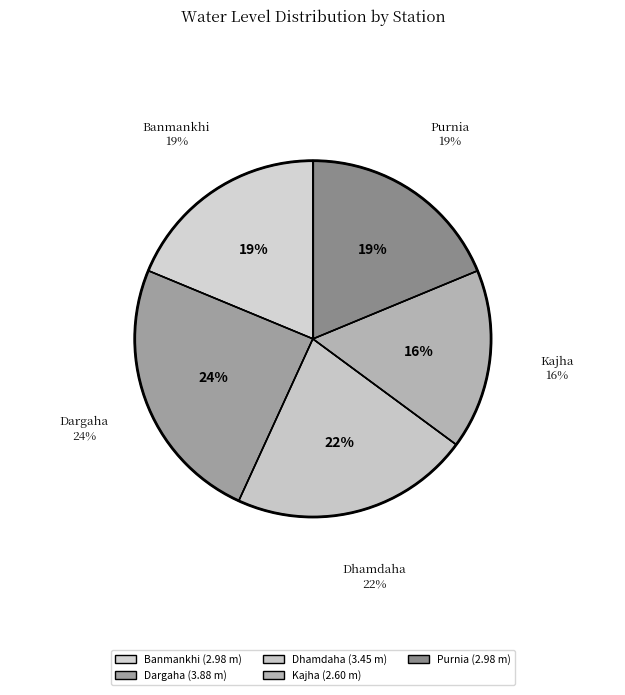

How many slices are in this pie chart?

5